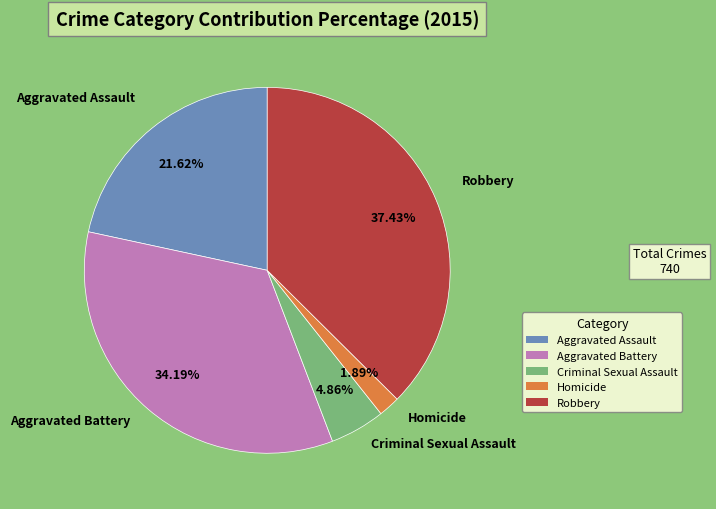

Approximately how many times larger is the value at Aggravated Assault compared to Criminal Sexual Assault?

4.4